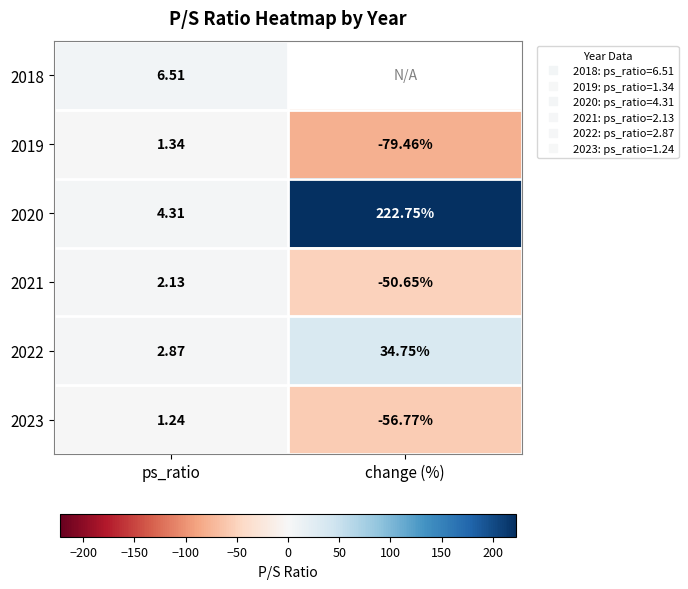

What is the sum of all 2019 values?

-78.1